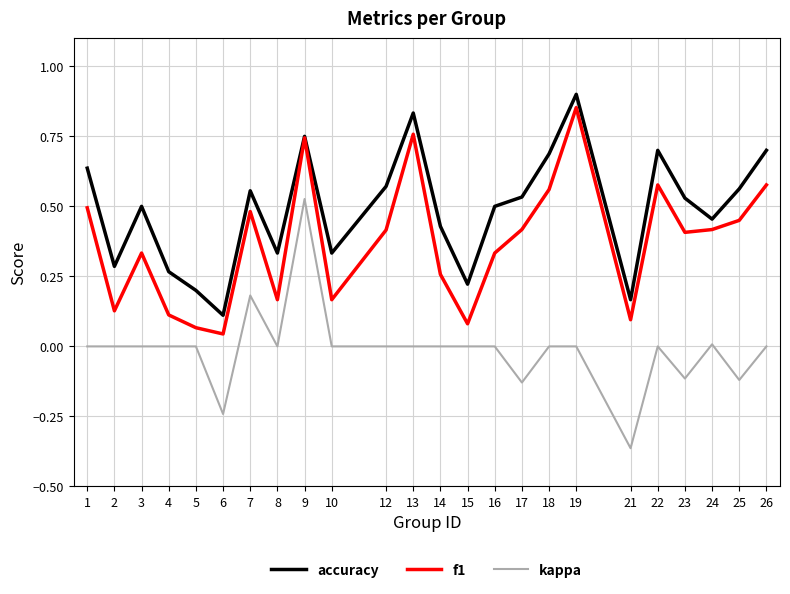

Which category has the lowest value in the kappa series?

21